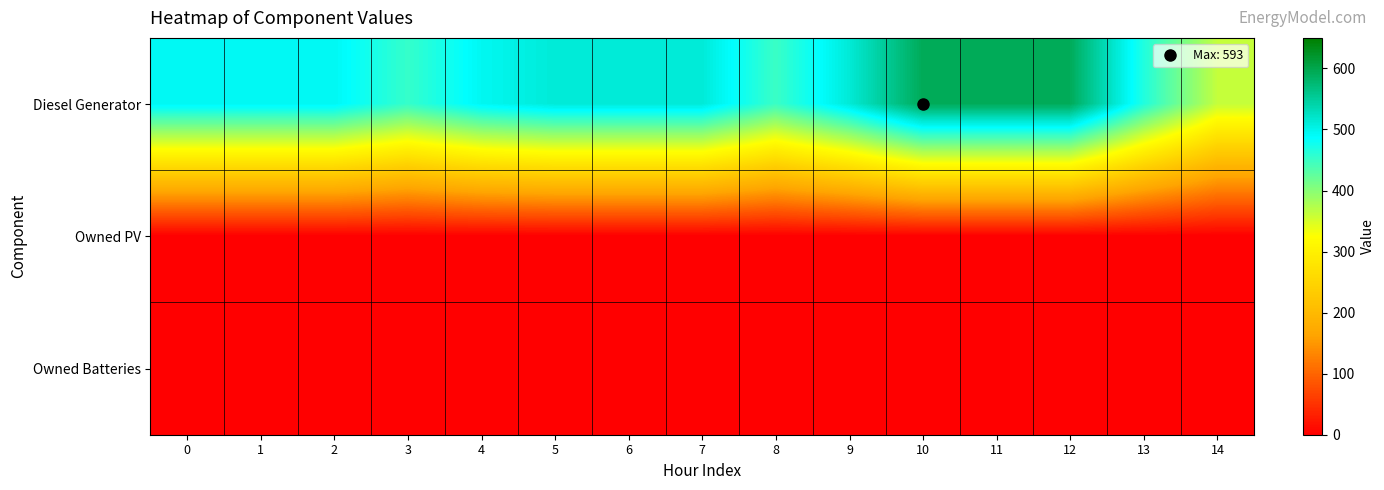

Reading left to right, transcribe all the data shown in this chart.

Diesel Generator: 0=495	1=495	2=495	3=453	4=495	5=512	6=512	7=512	8=450	9=512	10=593	11=593	12=593	13=467	14=363
Owned PV: 0=0	1=0	2=0	3=0	4=0	5=0	6=0	7=0	8=0	9=0	10=0	11=0	12=0	13=0	14=0
Owned Batteries: 0=0	1=0	2=0	3=0	4=0	5=0	6=0	7=0	8=0	9=0	10=0	11=0	12=0	13=0	14=0